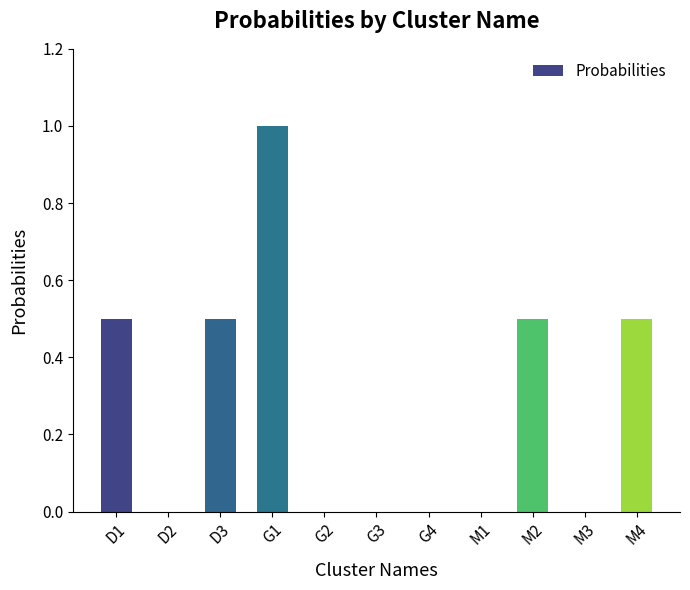

Is it true that the value at G2 is 0.3?

False